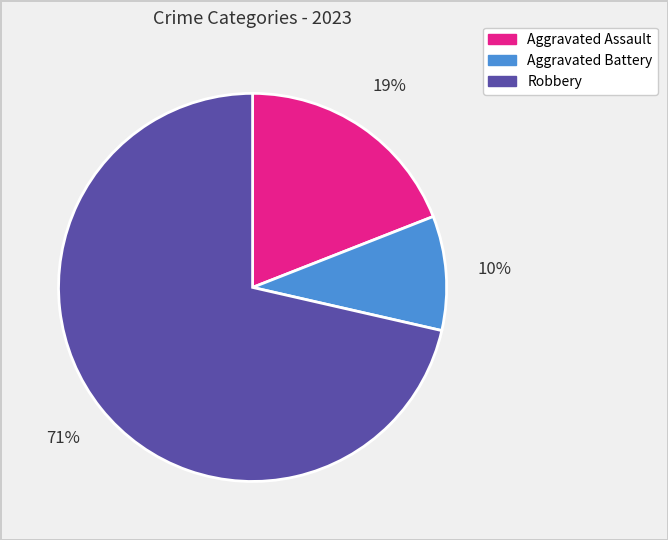

True or false: Aggravated Assault accounts for 19% of the total.

True